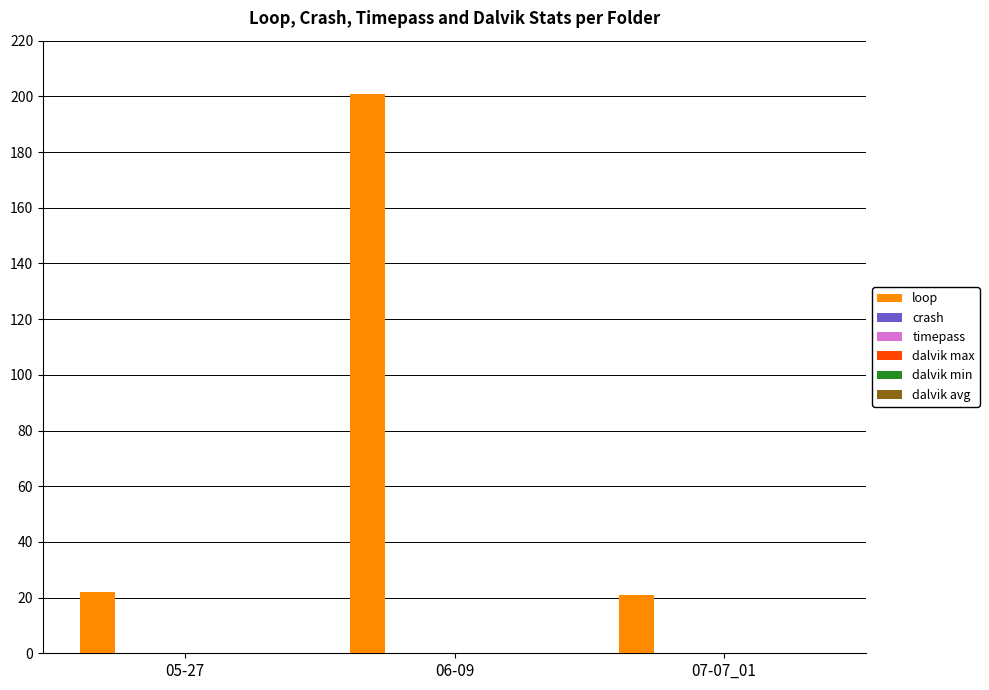

Reading left to right, list all the values displayed in this chart.

22	201	21